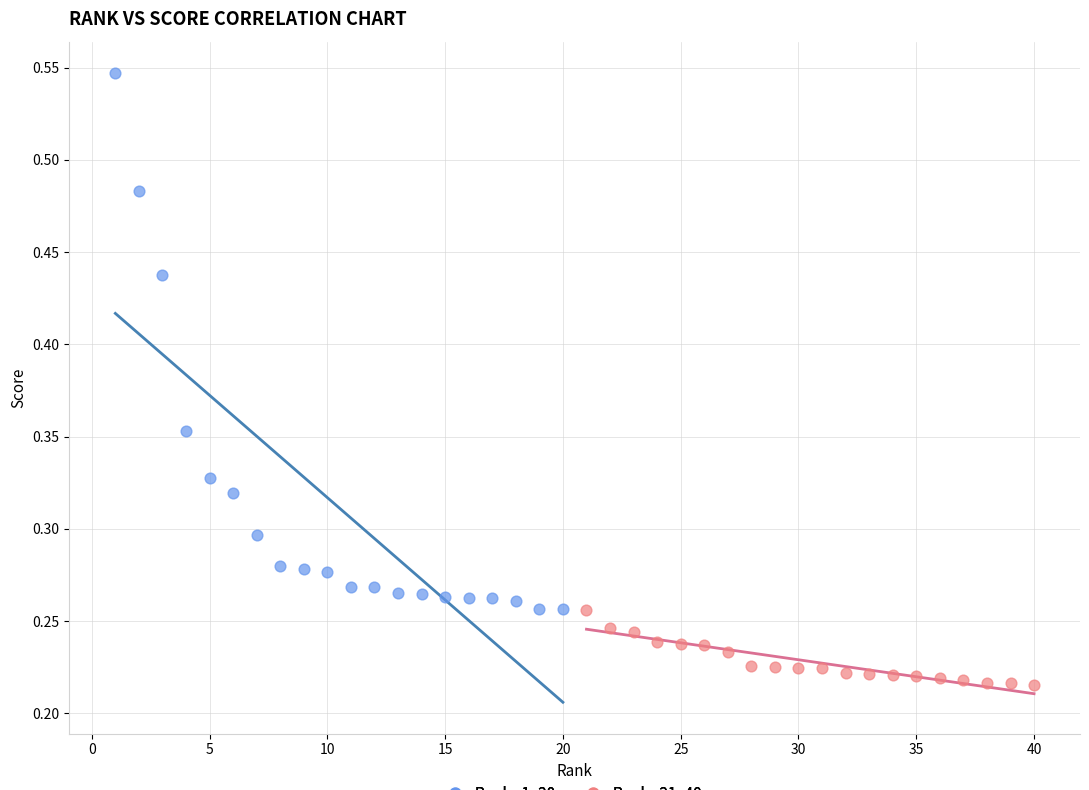

Which series reaches the maximum Y coordinate?

Ranks 1–20